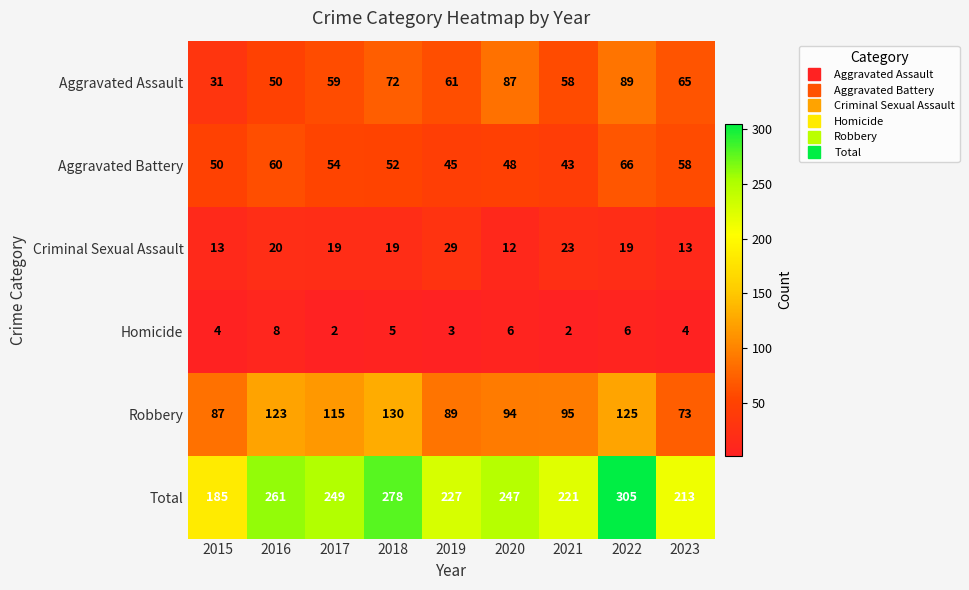

Which series has the largest total across all categories?

Total